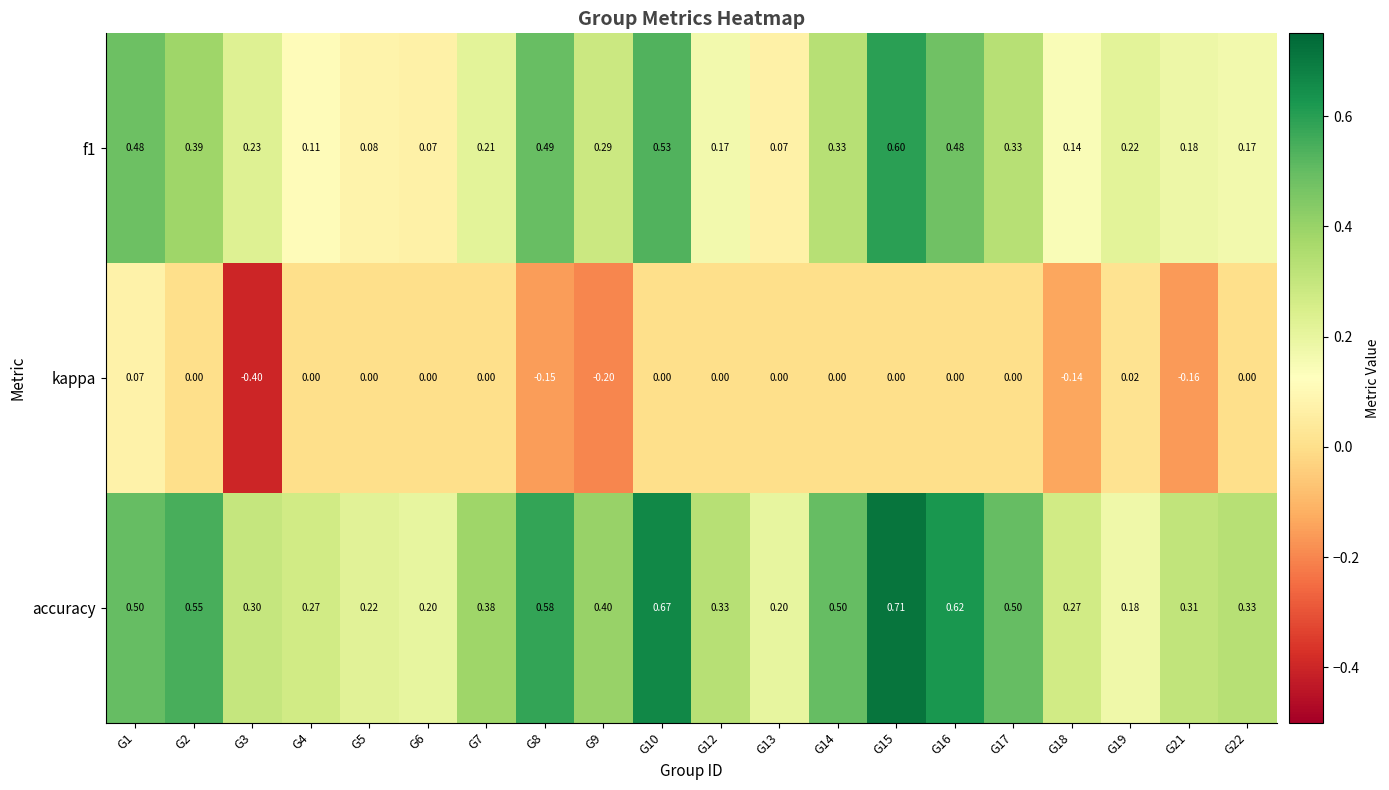

Which series changed the most between G6 and G22?

accuracy